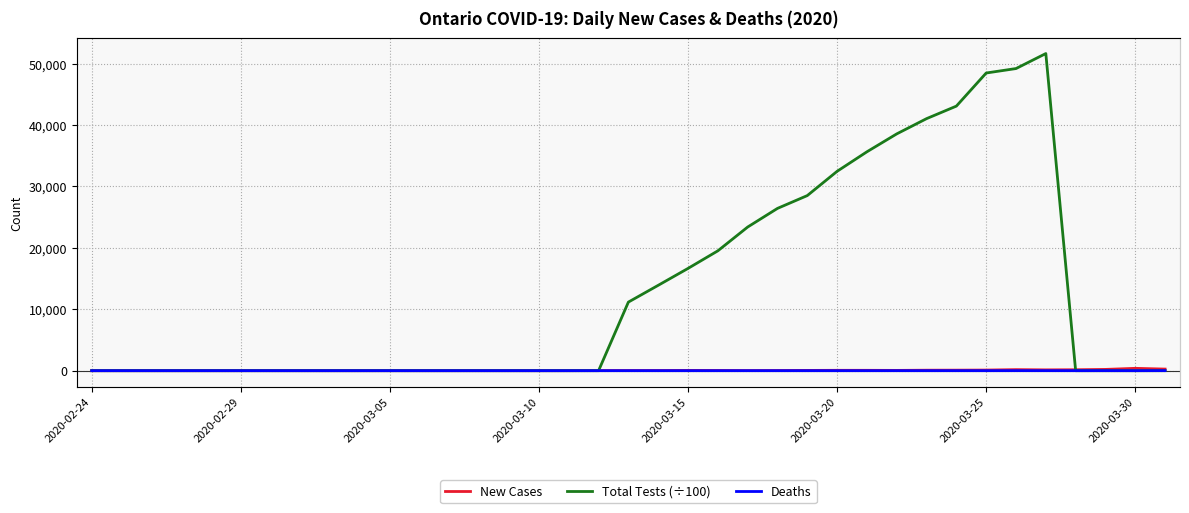

True or false: New Cases has a value of 3 at 9.

False